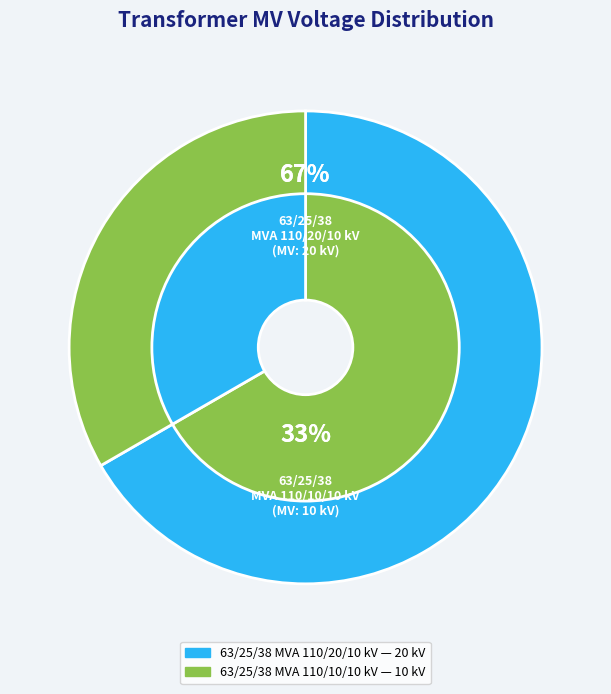

What is the majority slice?

63/25/38 MVA 110/20/10 kV